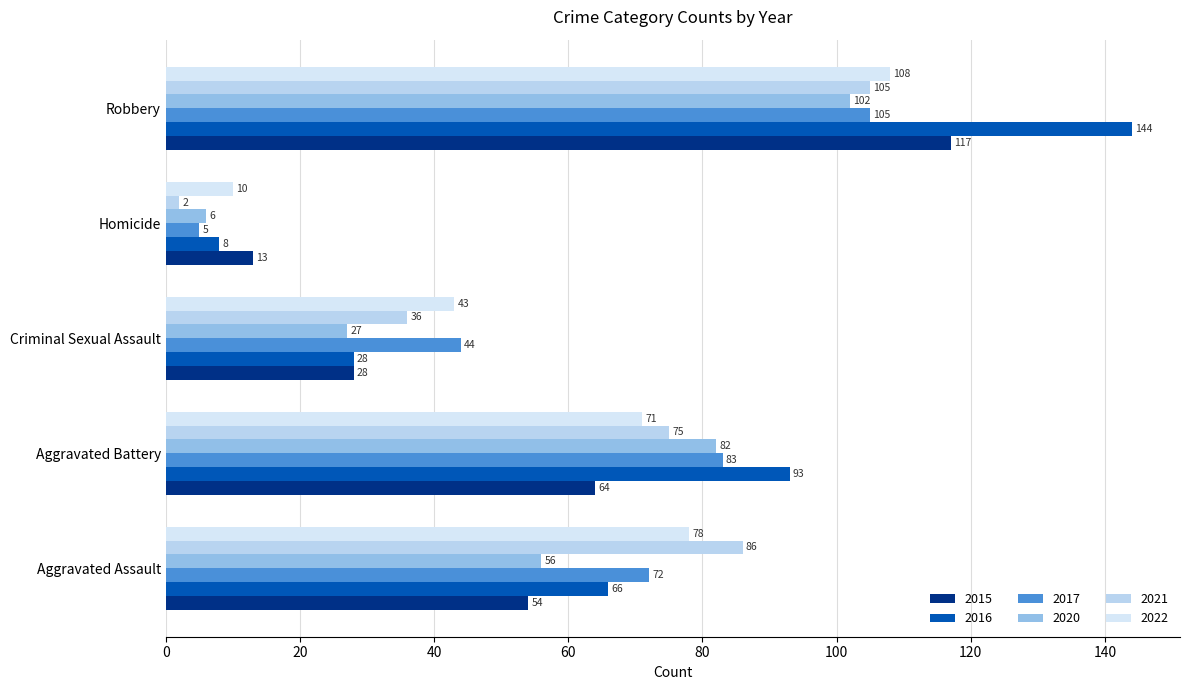

How many data points in 2022 are less than 71?

2